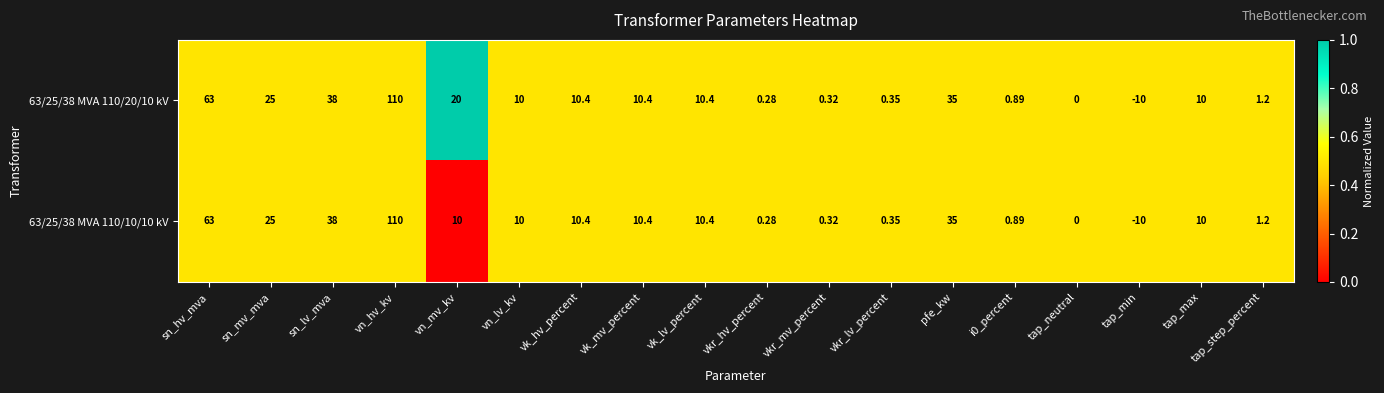

At which category is the sum across all series the highest?

vn_hv_kv